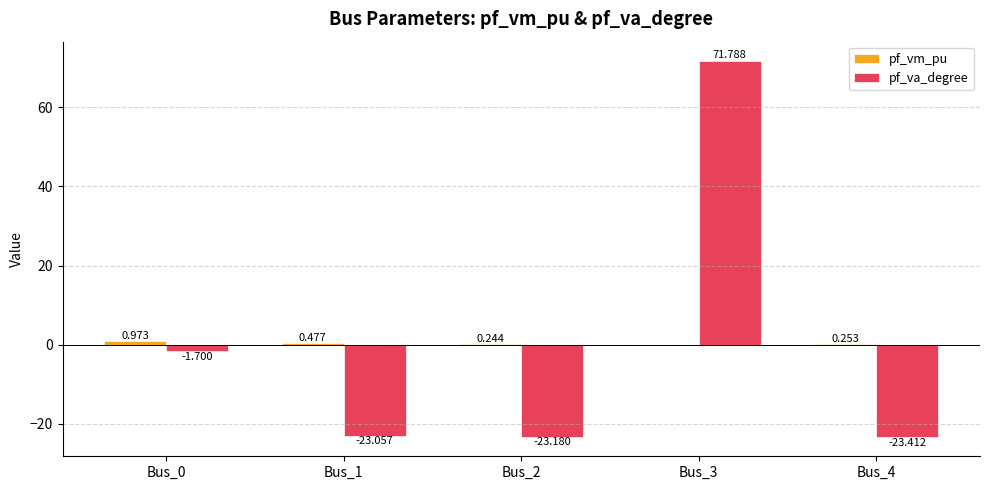

Between Bus_0 and Bus_4, which series saw the biggest shift?

pf_va_degree